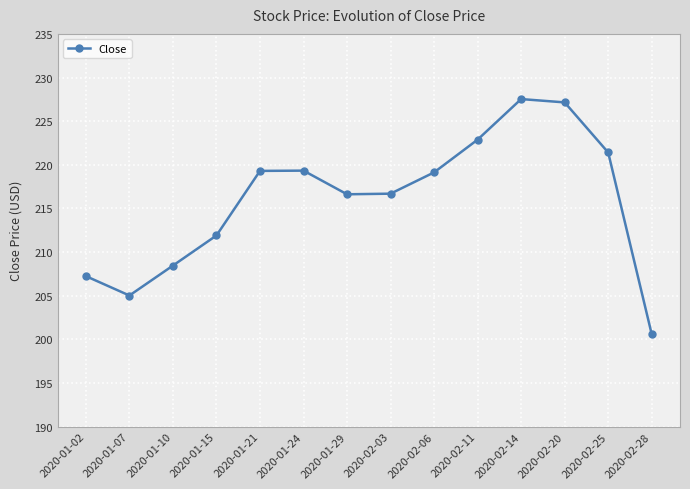

What is the value of the 2nd point from the left?

205.0